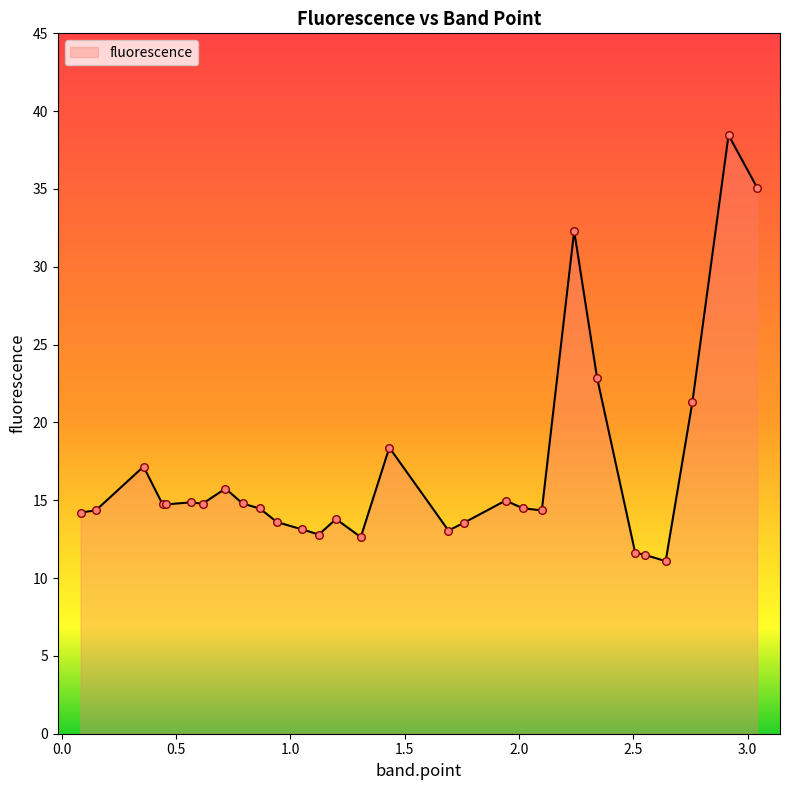

What is the maximum value shown in the chart?

38.5